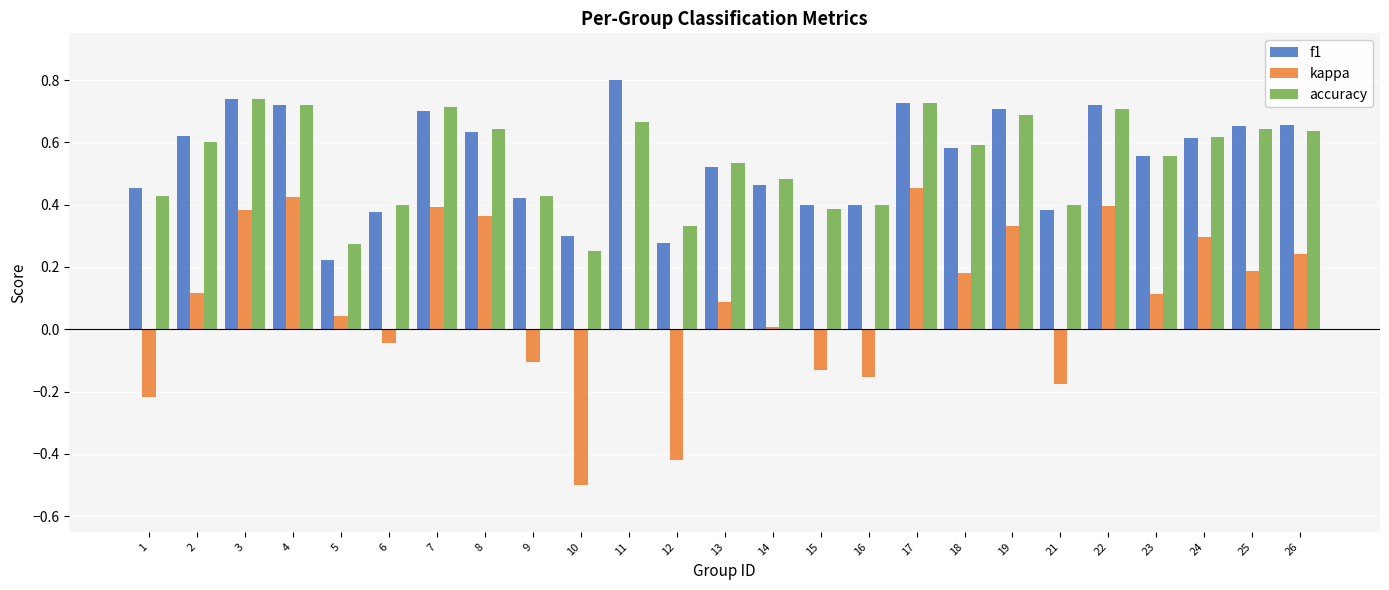

Which series has the widest spread of values?

kappa